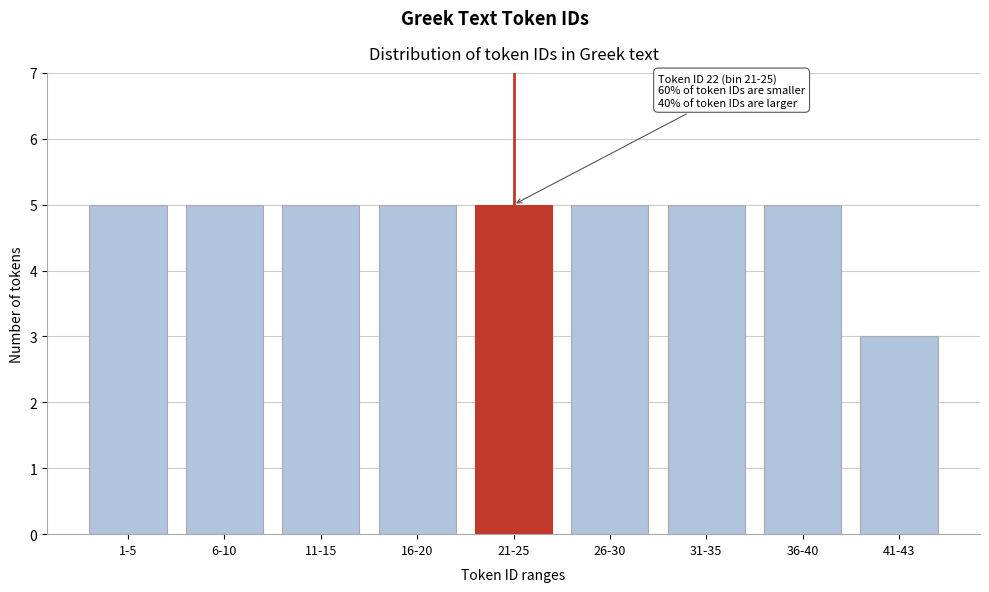

Reading left to right, extract all data points from this chart.

5	5	5	5	5	5	5	5	3